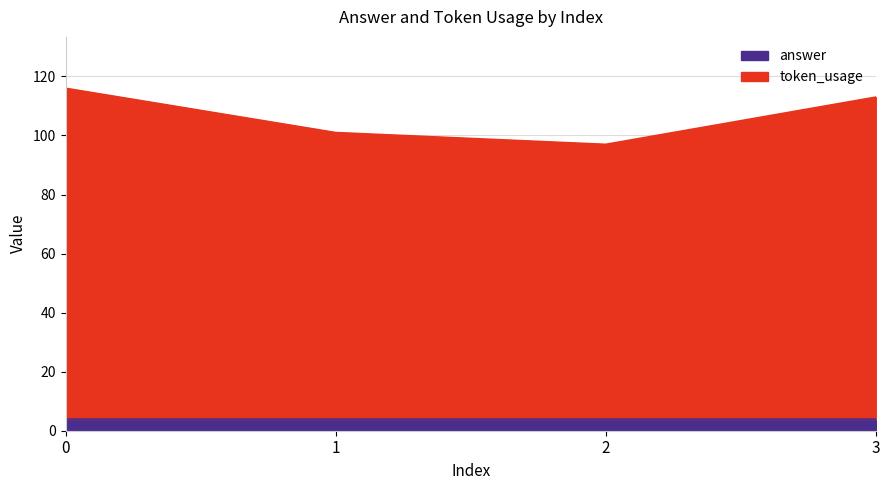

Rank the categories by value from highest to lowest.

0, 3, 1, 2